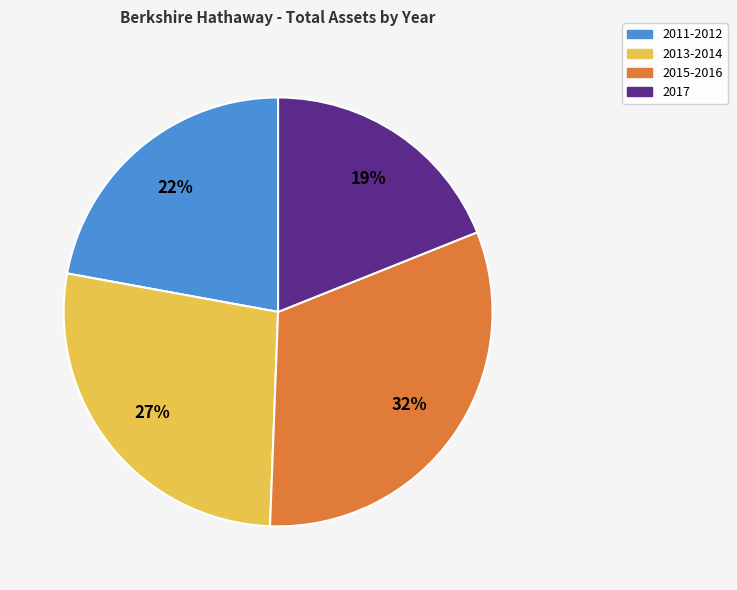

Is there any slice that represents more than half of the pie?

No